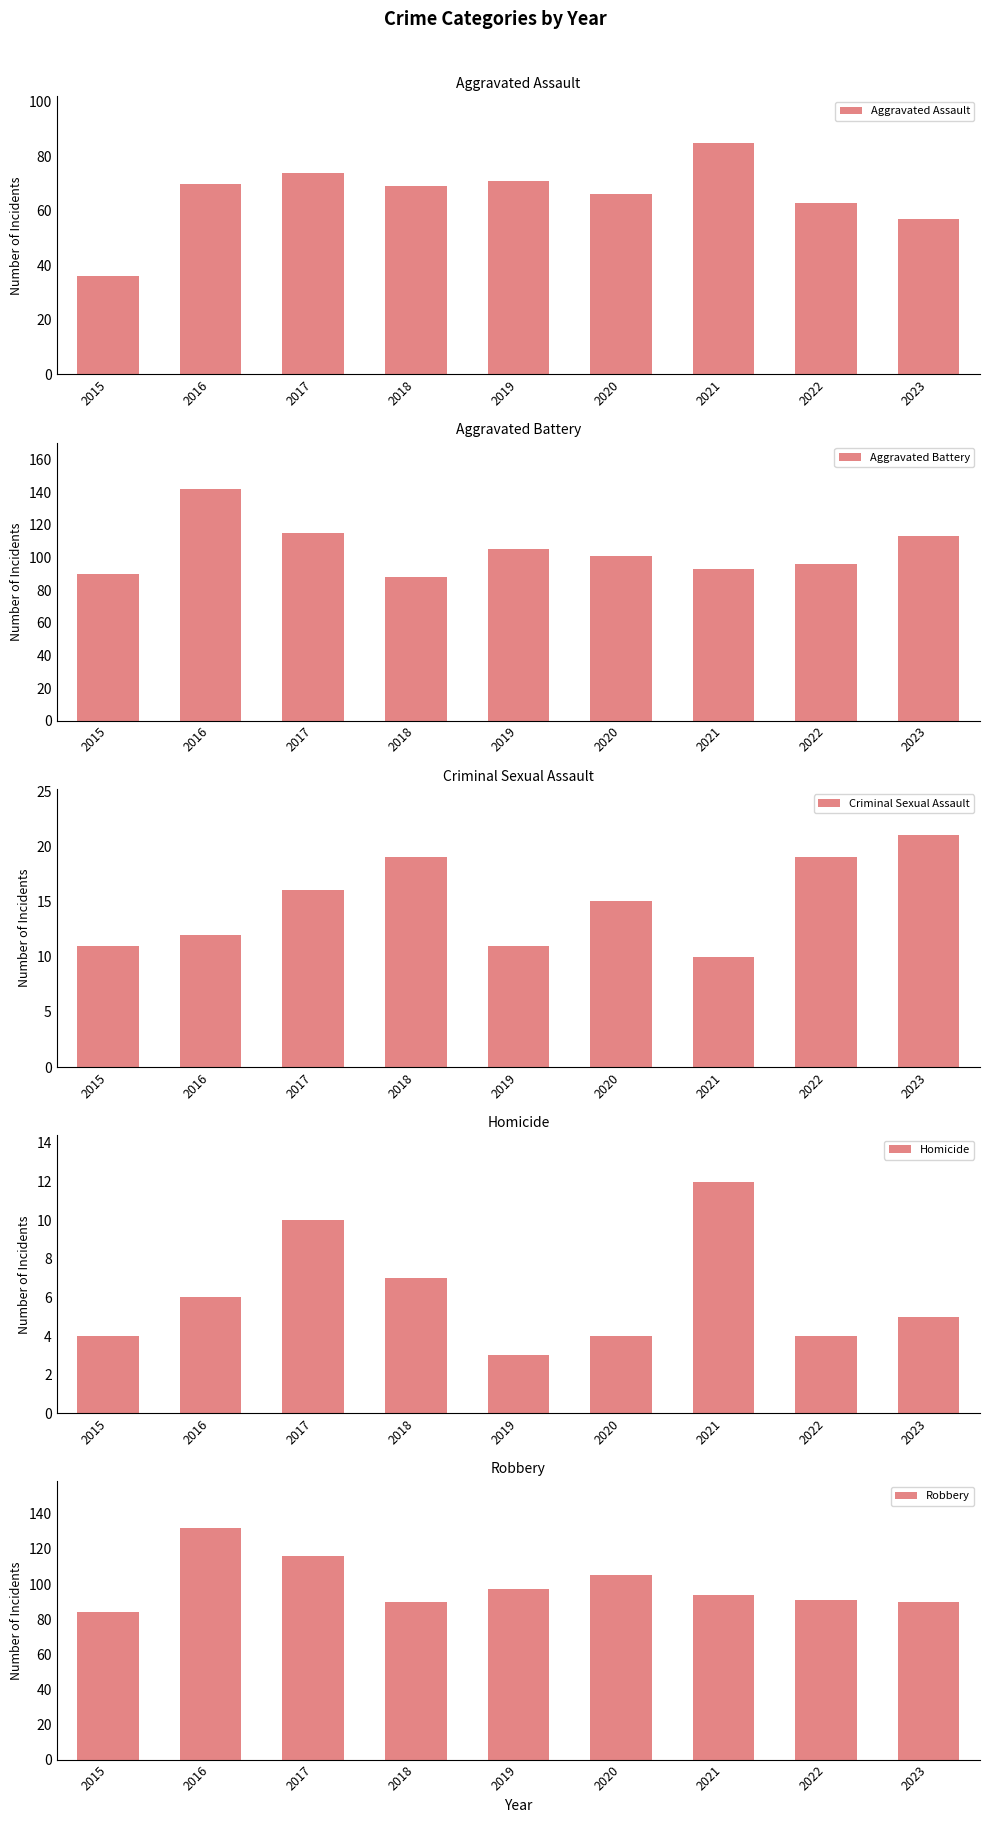

Which has a higher value, 2021 or 2019?

2021